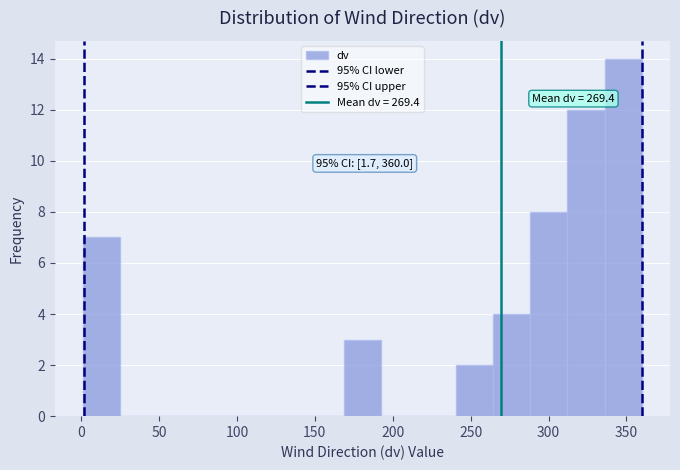

Which range on the x-axis has the tallest bar?

335 to 360